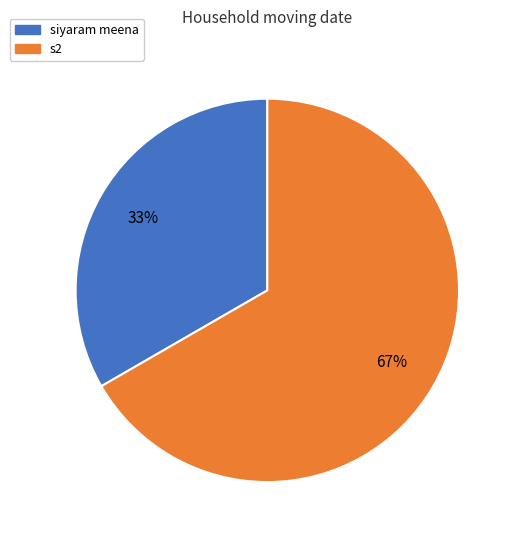

How many slices are in this pie chart?

2